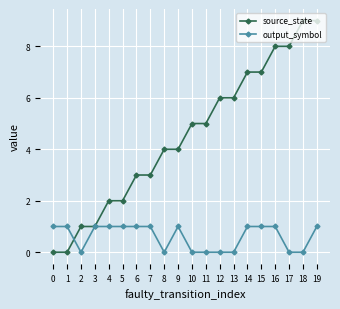

Is it true that output_symbol equals 1 at 3?

True